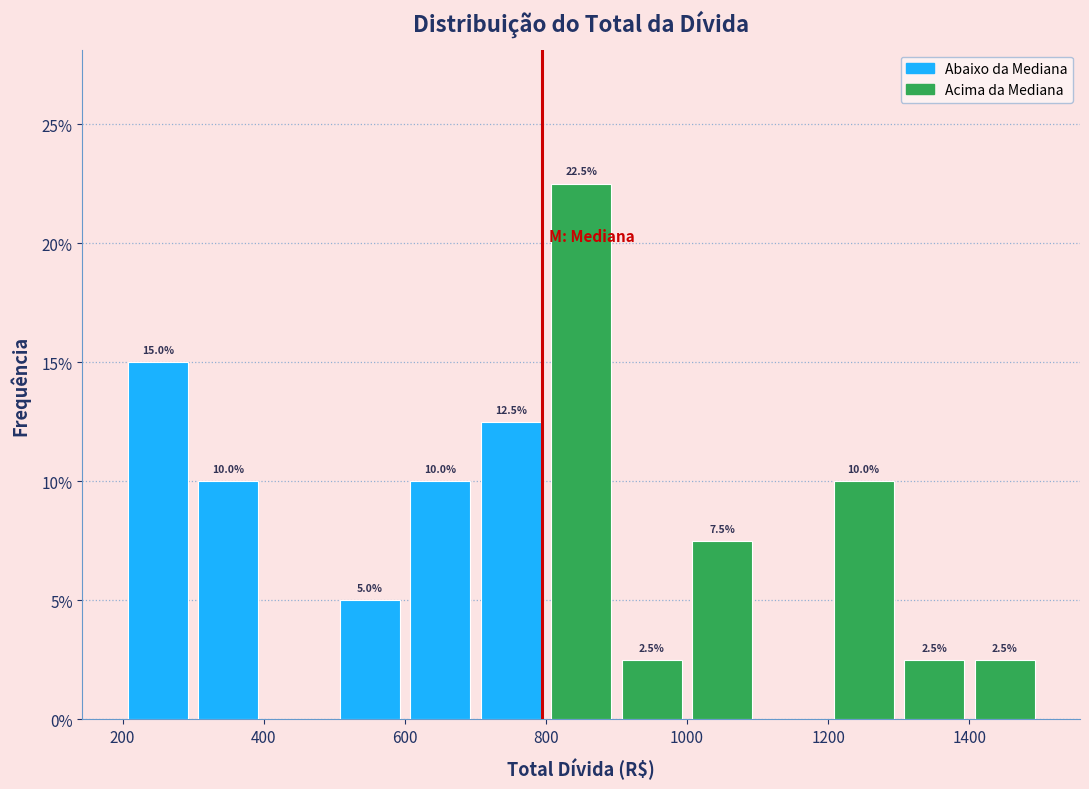

Which range on the x-axis has the tallest bar?

800 to 900